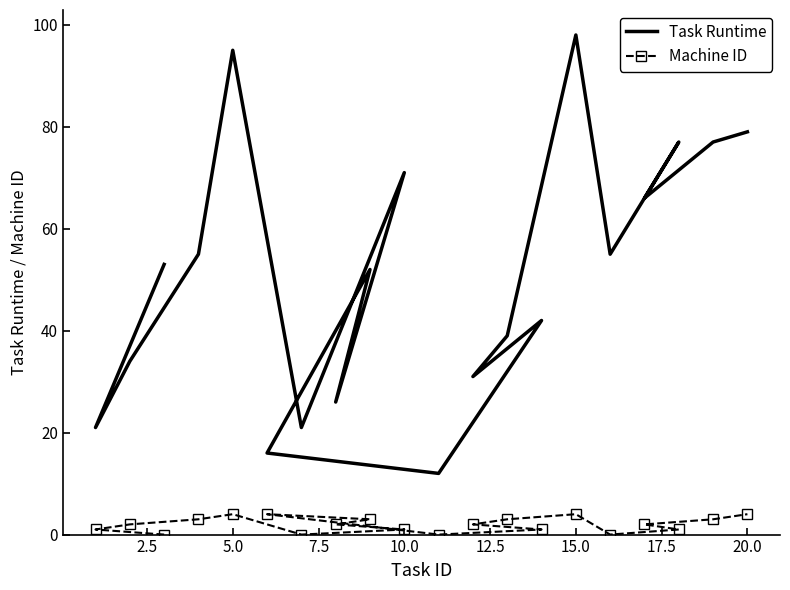

What is the value of the Task Runtime point at the 19th from the left?

77